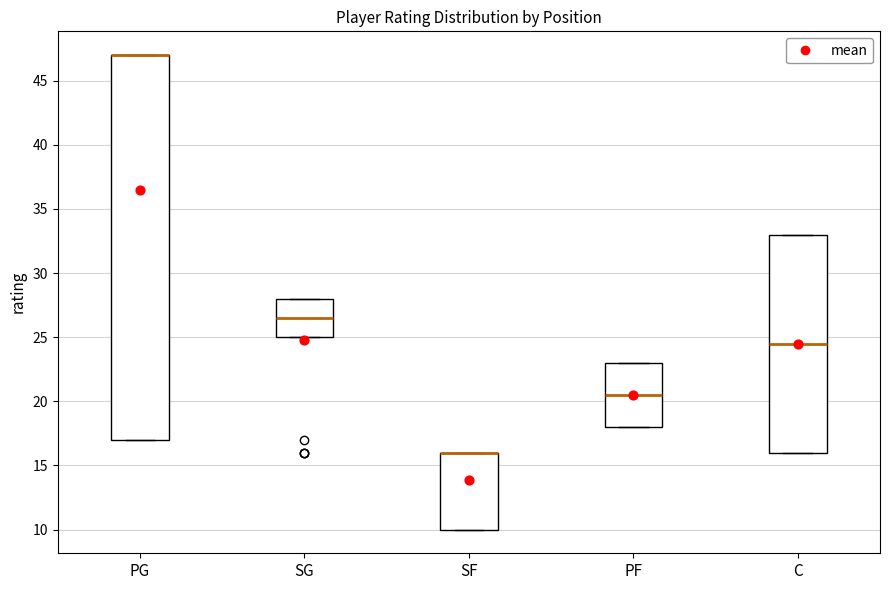

Reading left to right, read every box against the y-axis: the position of its median line, the range the box covers, and the ends of its whiskers. The values are not printed on the chart, so give them approximately, as read against the axis.

PG: median 47.0 (drawn on the box's upper edge), box 17.0 to 47.0, whiskers 17.0 to 47.0
SG: median 26.5, box 25.0 to 28.0, whiskers 25.0 to 28.0
SF: median 16.0 (drawn on the box's upper edge), box 10.0 to 16.0, whiskers 10.0 to 16.0
PF: median 20.5, box 18.0 to 23.0, whiskers 18.0 to 23.0
C: median 24.5, box 16.0 to 33.0, whiskers 16.0 to 33.0